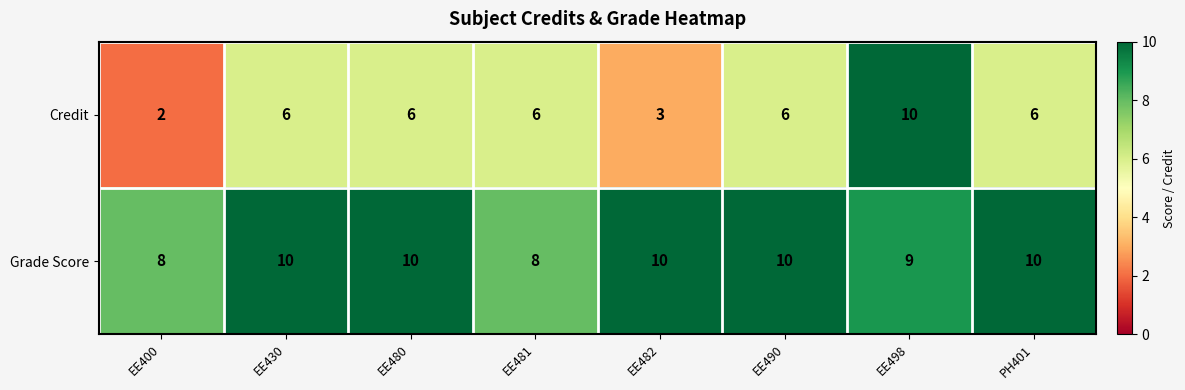

Rank the series by their average value, from highest to lowest.

Grade Score, Credit